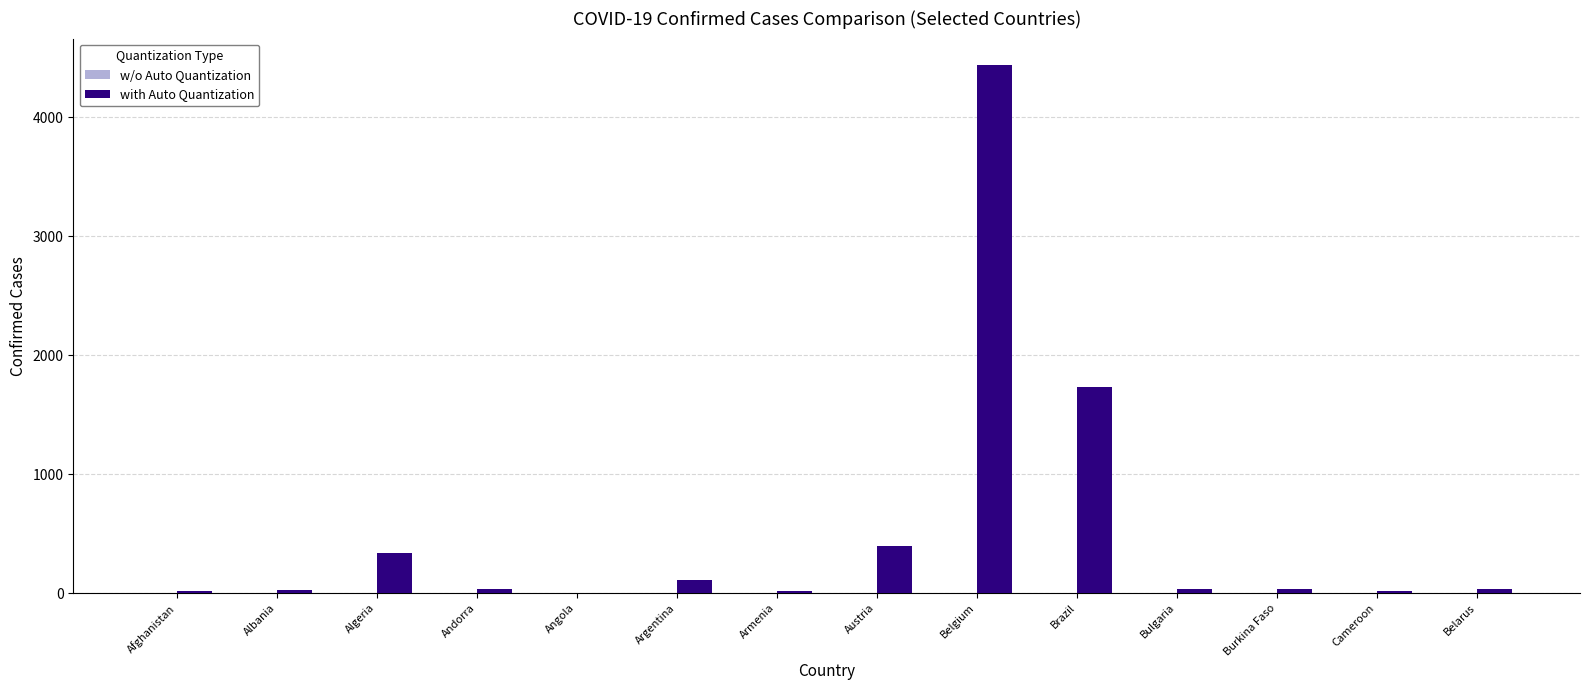

At which category is the sum across all series the highest?

Belgium